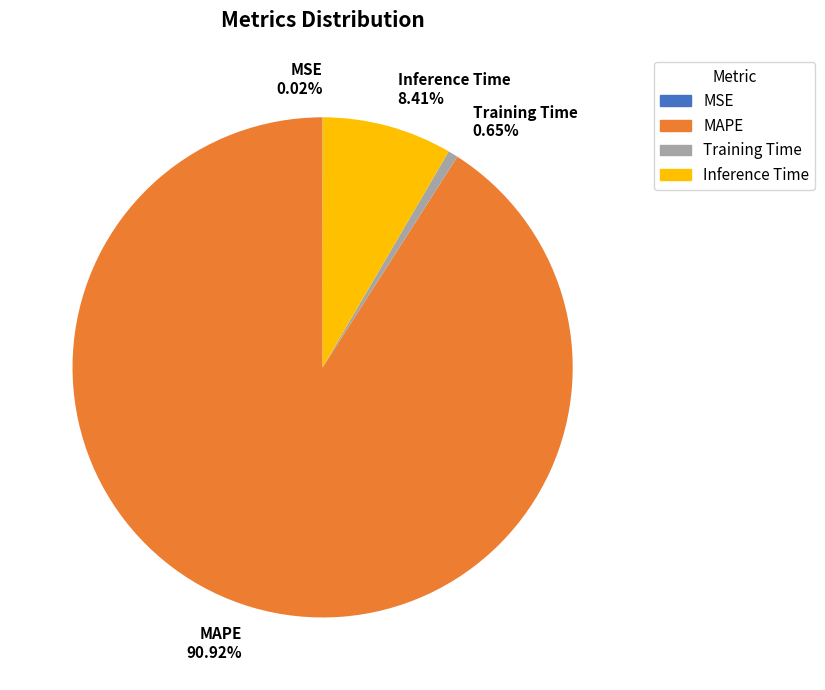

The Inference Time slice represents 16% of the pie. True or false?

False